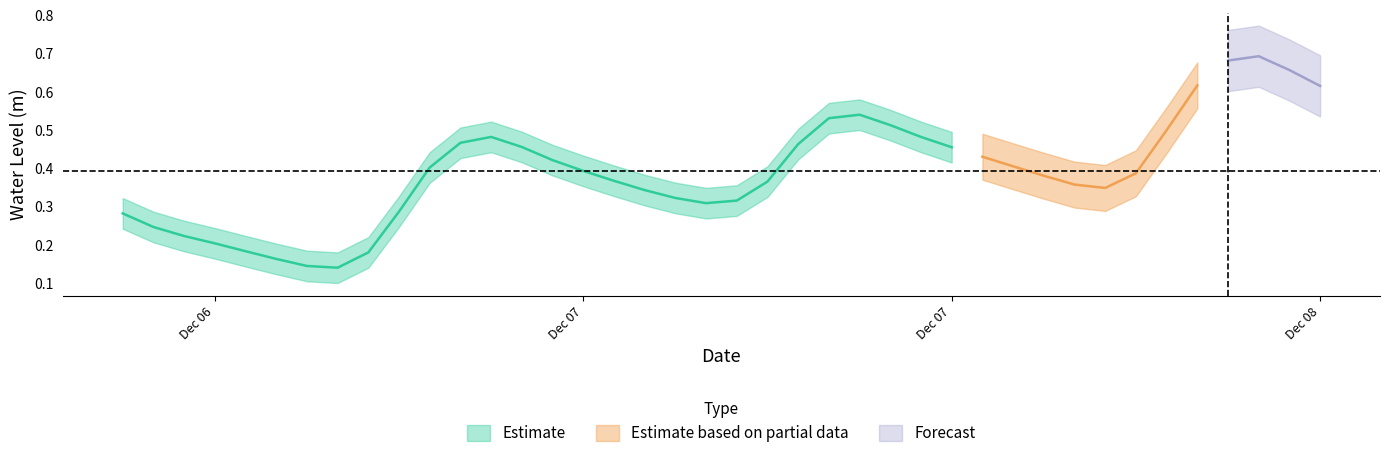

True or false: there are more than 2 points higher than both neighbors.

True